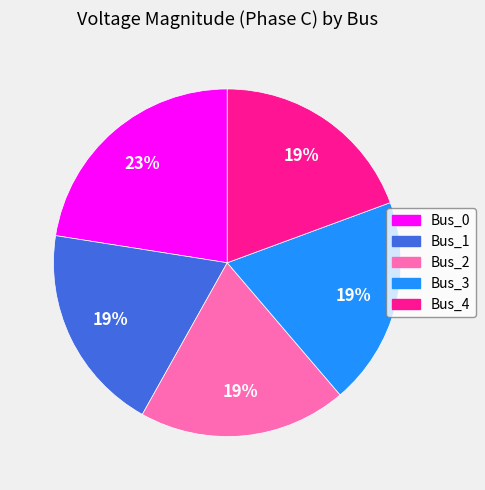

Is it true that Bus_0 is 23% of the pie?

True